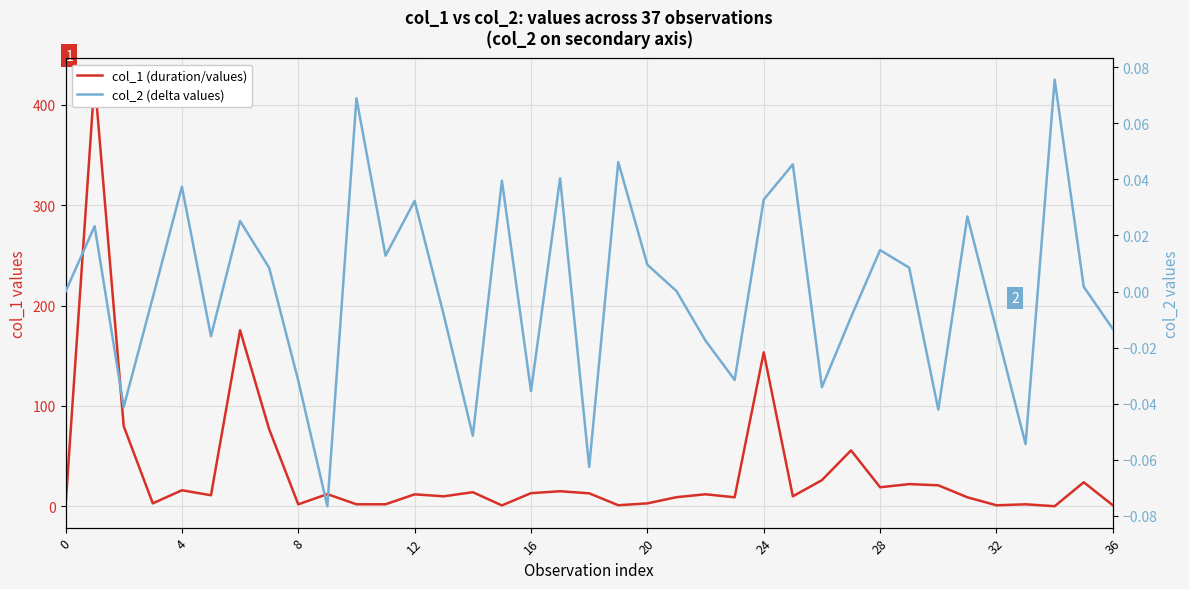

At 0, list the series in order from smallest to largest.

col_1 (duration/values), col_2 (delta values)